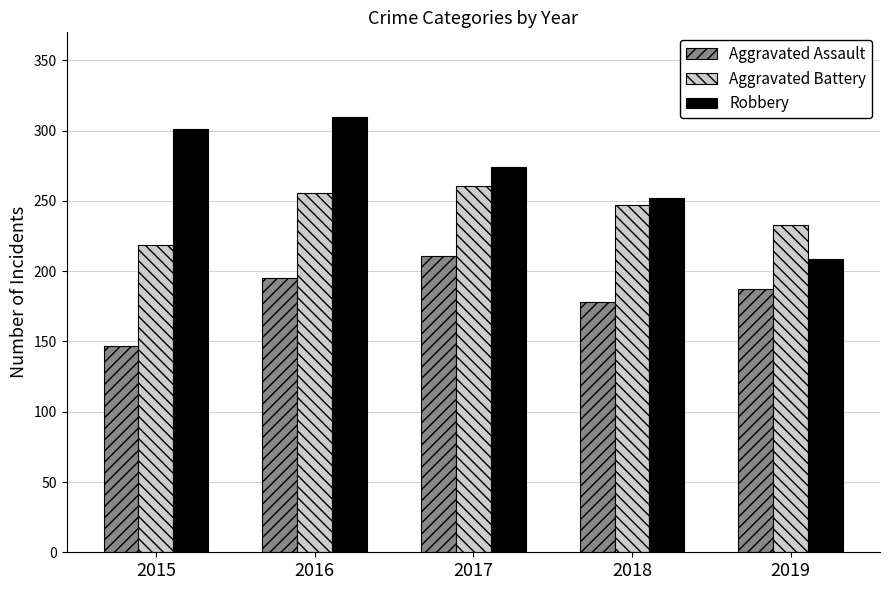

Which series has the largest total across all categories?

Robbery